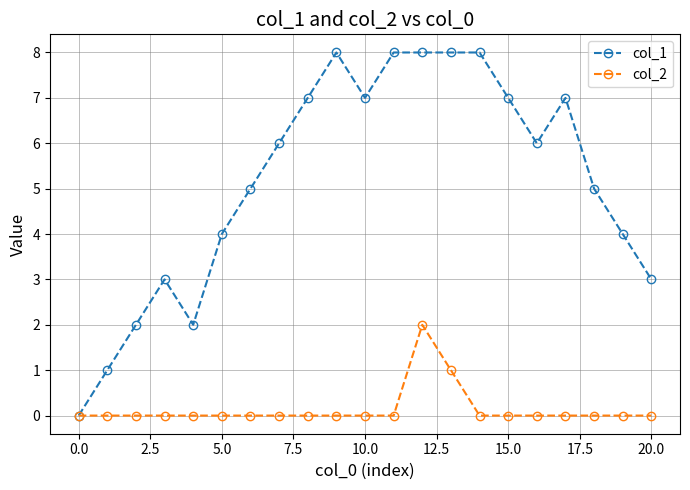

Which series has the widest spread of values?

col_1